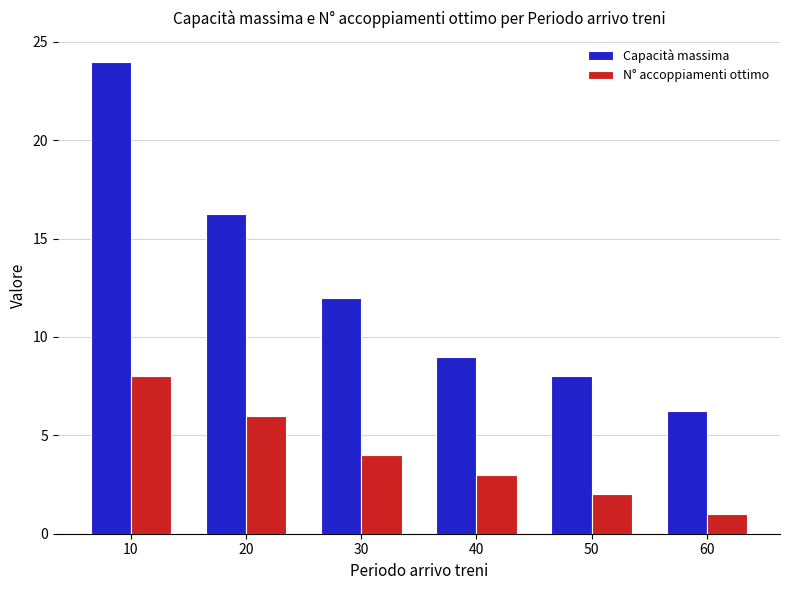

What is the sum of all N° accoppiamenti ottimo values?

24.0